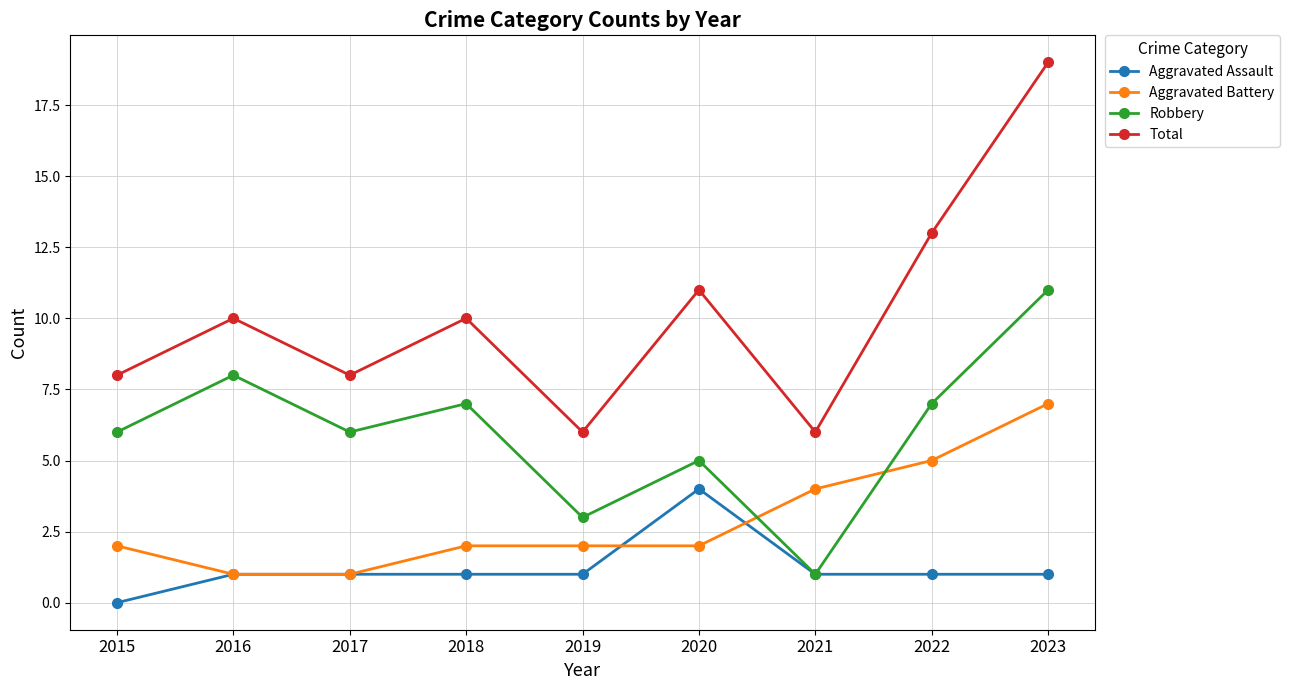

At which label does Robbery reach its peak?

2023